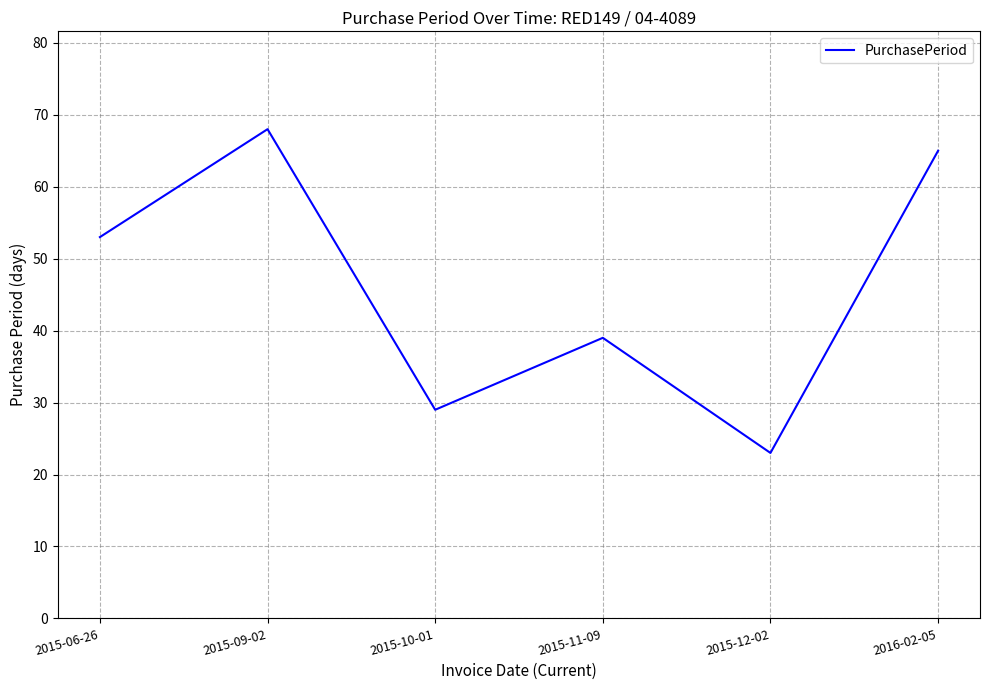

What value does the data have at 2015-12-02, to the nearest 5?

25